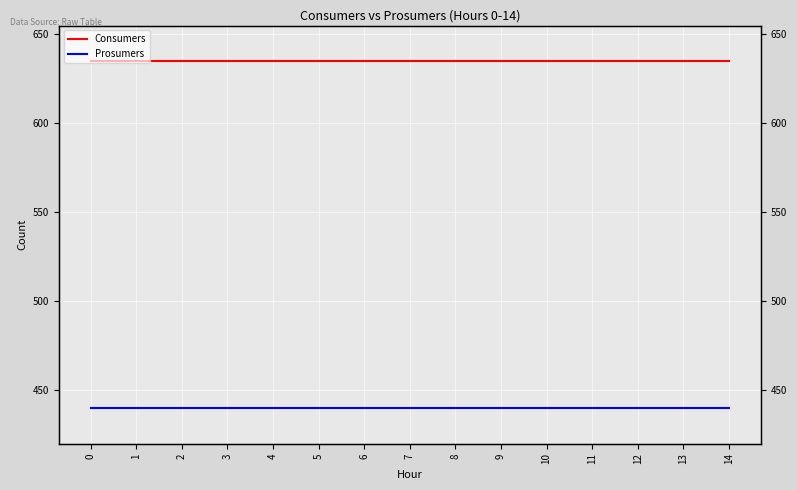

What is the sum of all Prosumers values?

6600